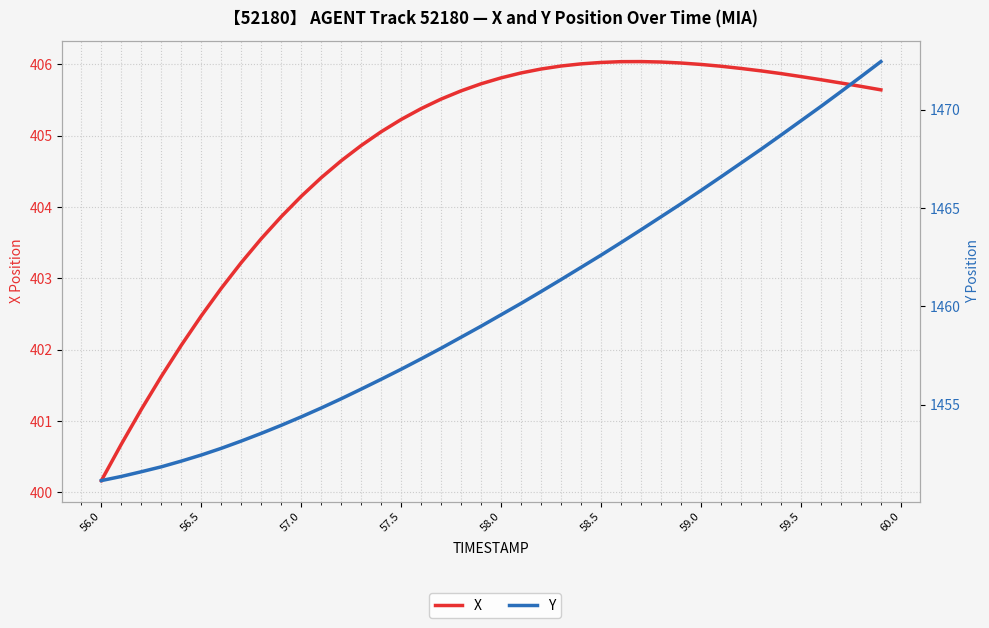

Reading right to left, extract all data points from this chart.

X: 405.6	405.7	405.7	405.8	405.8	405.9	405.9	405.9	406.0	406.0	406.0	406.0	406.0	406.0	406.0	406.0	406.0	405.9	405.9	405.8	405.7	405.6	405.5	405.4	405.2	405.1	404.9	404.6	404.4	404.1	403.9	403.6	403.2	402.9	402.5	402.1	401.6	401.2	400.7	400.2
Y: 1472.5	1471.7	1470.9	1470.2	1469.4	1468.7	1468.0	1467.3	1466.6	1465.9	1465.2	1464.6	1463.9	1463.2	1462.6	1462.0	1461.4	1460.8	1460.2	1459.6	1459.0	1458.4	1457.9	1457.3	1456.8	1456.3	1455.8	1455.3	1454.8	1454.4	1454.0	1453.5	1453.2	1452.8	1452.5	1452.1	1451.8	1451.6	1451.4	1451.2